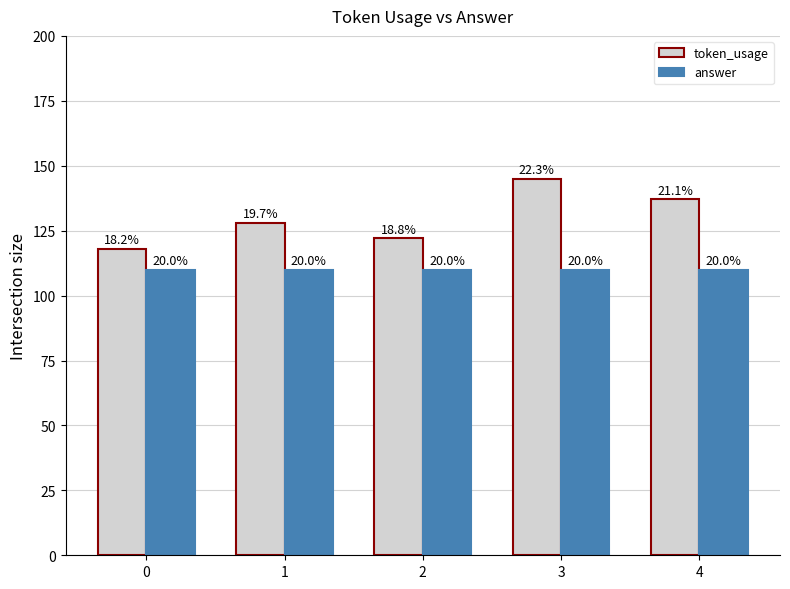

What is the value of the token_usage bar at the 1st from the left?

118